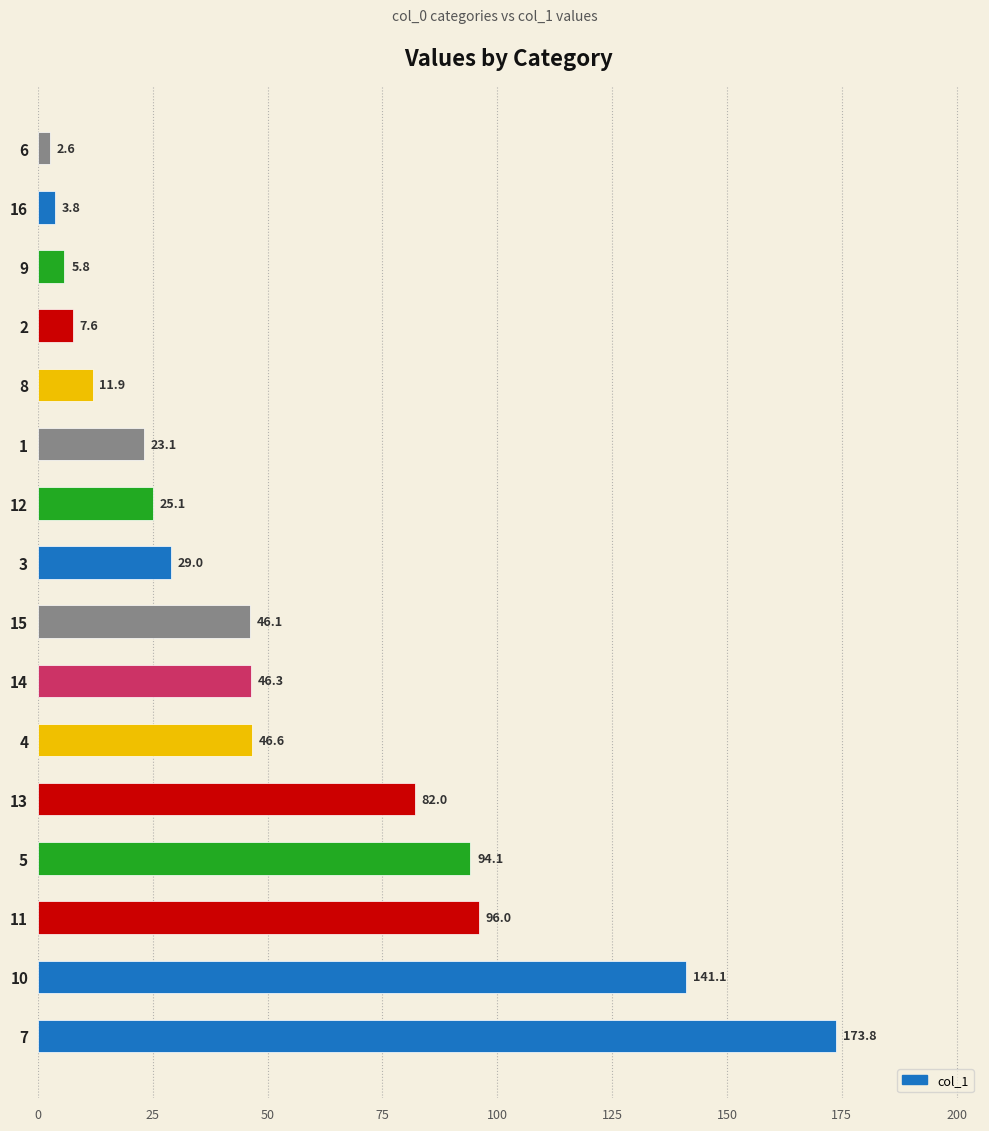

At which category does the chart reach its minimum across all series?

6